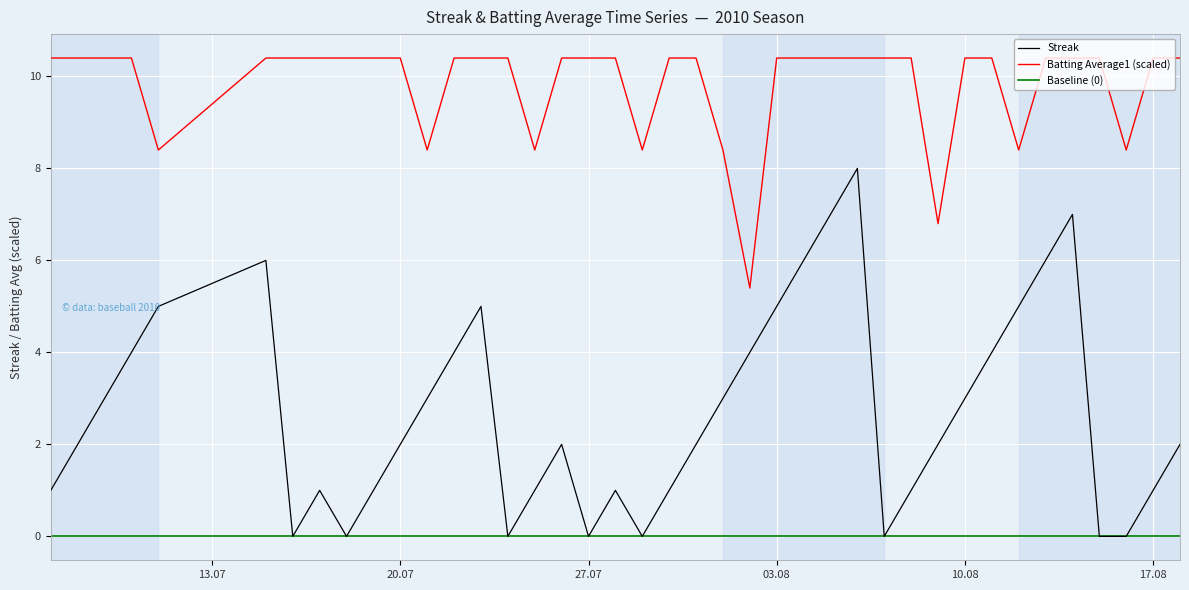

What is the highest value of the Batting Average1 (scaled) series?

10.4